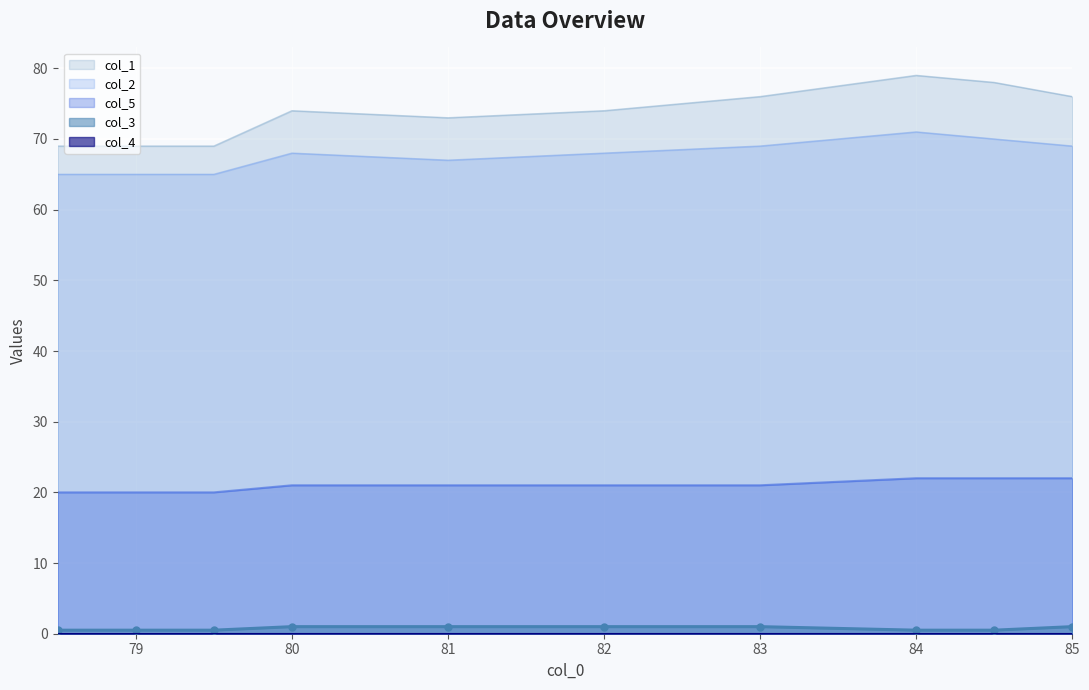

True or false: col_5 and col_2 intersect in this chart.

False